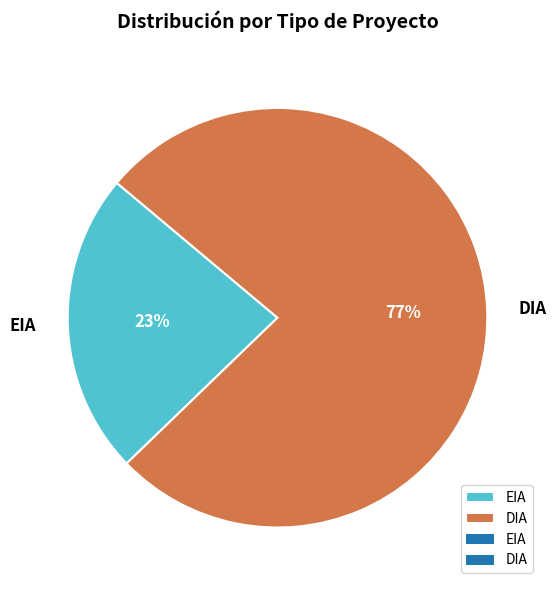

To the nearest percent, what portion does EIA represent?

23%